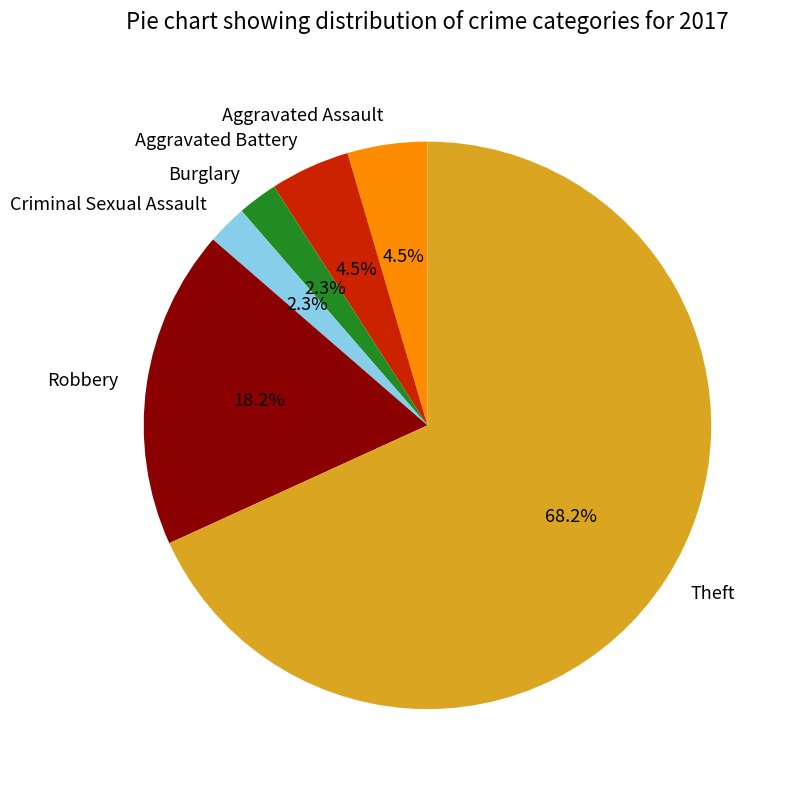

How many segments does this pie chart have?

6